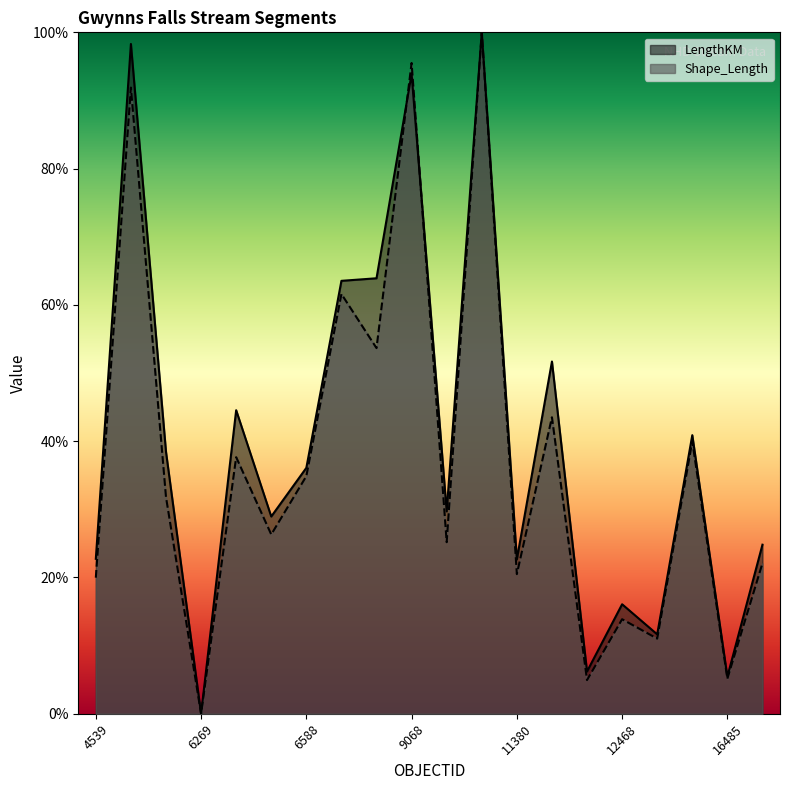

Where do LengthKM and Shape_Length first cross each other?

7001 and 9068